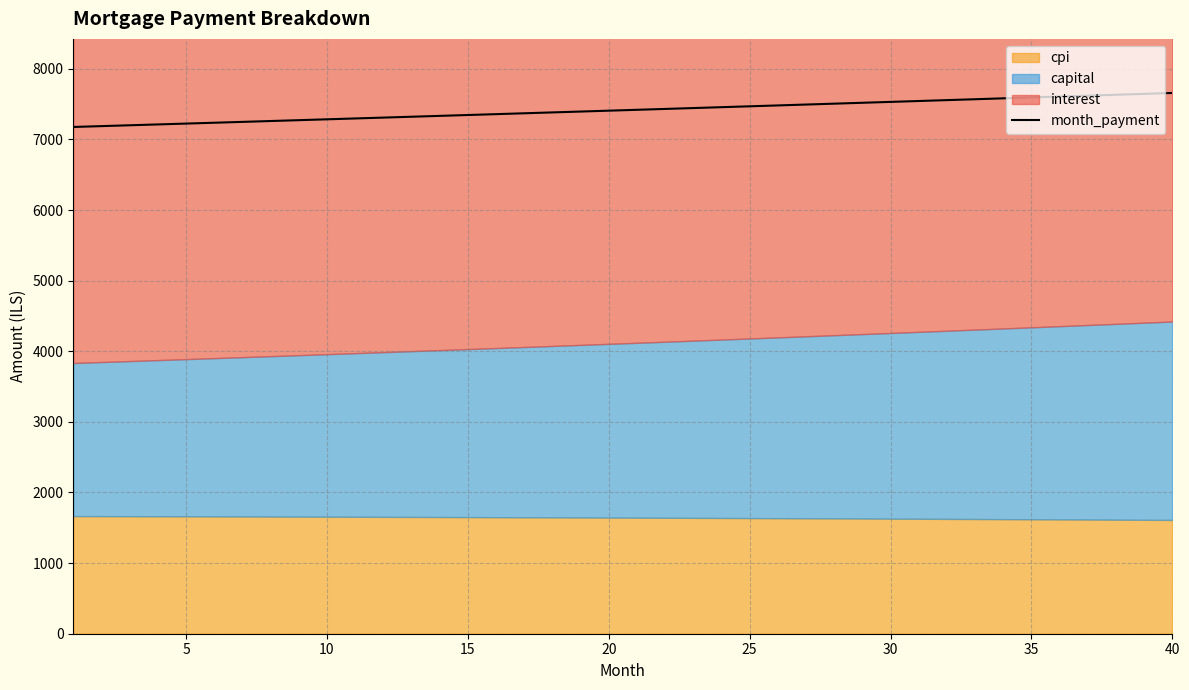

What is the sum of all values?

296579.2